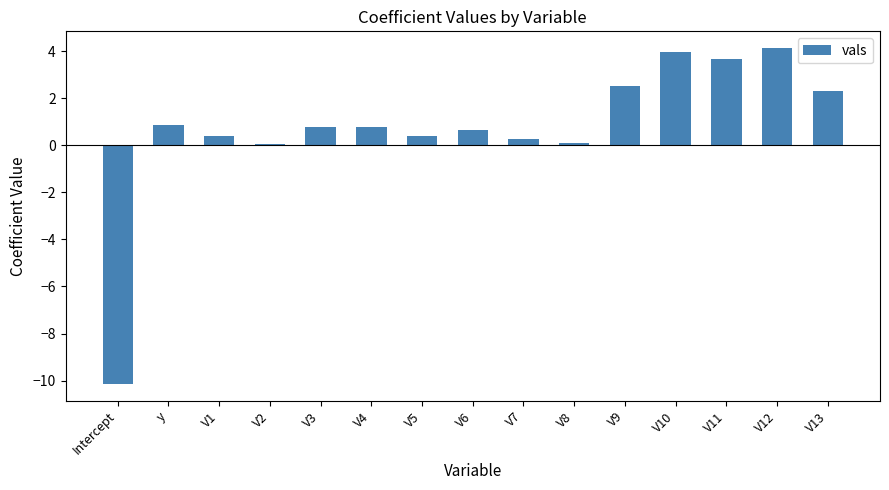

What is the change in value from Intercept to V12?

+14.3